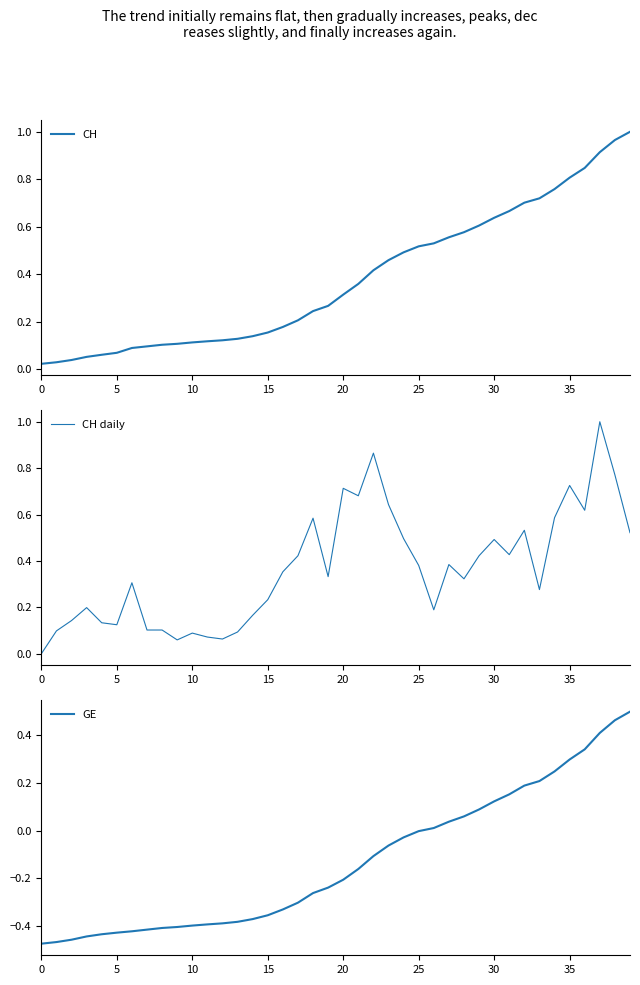

At 14, list the series in order from largest to smallest.

CH daily, CH, GE